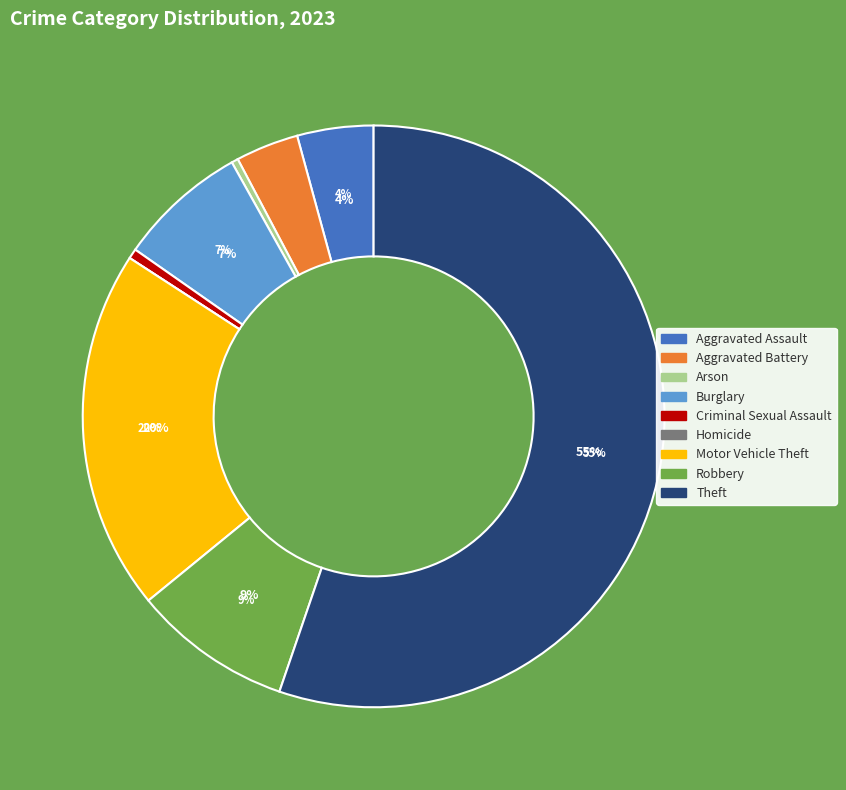

To the nearest percent, what is the average slice percentage?

11%